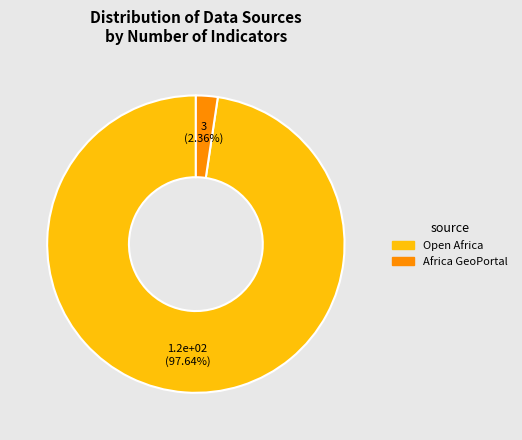

To the nearest percent, what is the difference between the Africa GeoPortal and Open Africa slice percentages?

95%